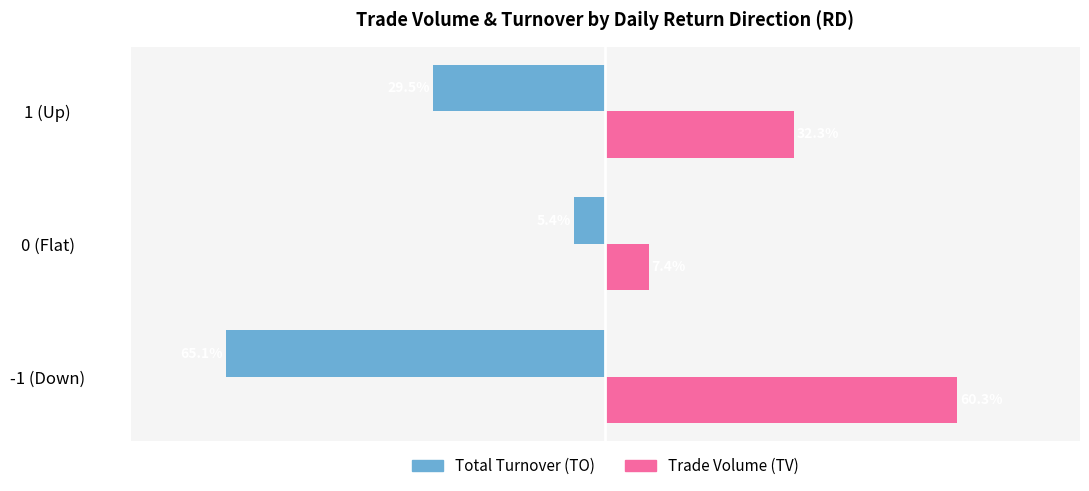

At which label does Total Turnover (TO) reach its minimum?

-1 (Down)